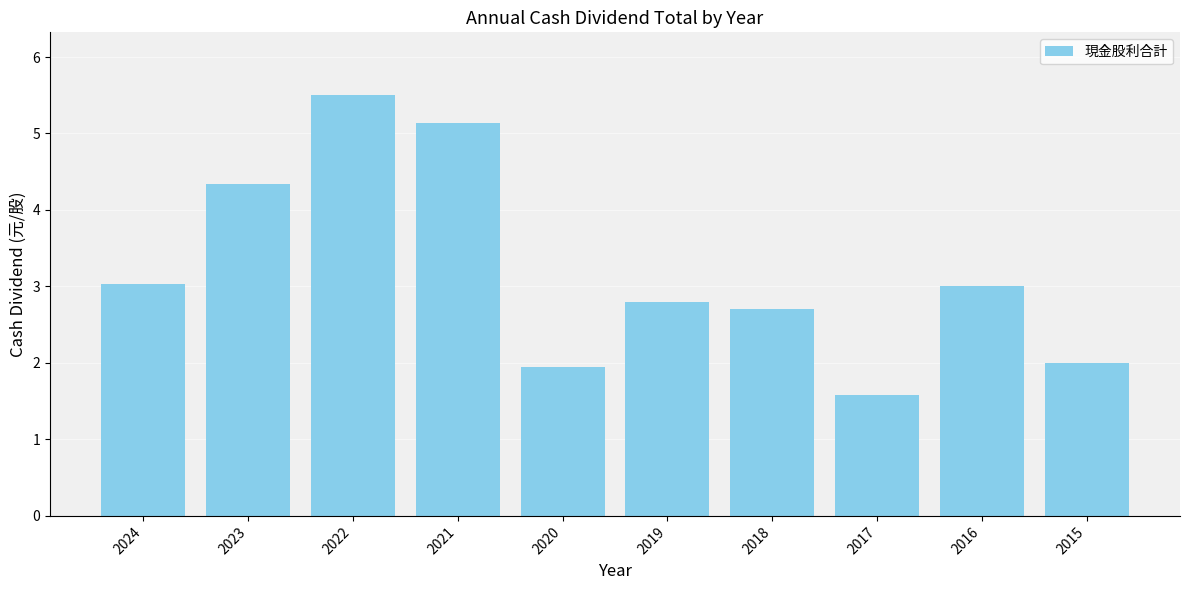

True or false: the data shows 2.8 at 2019.

True